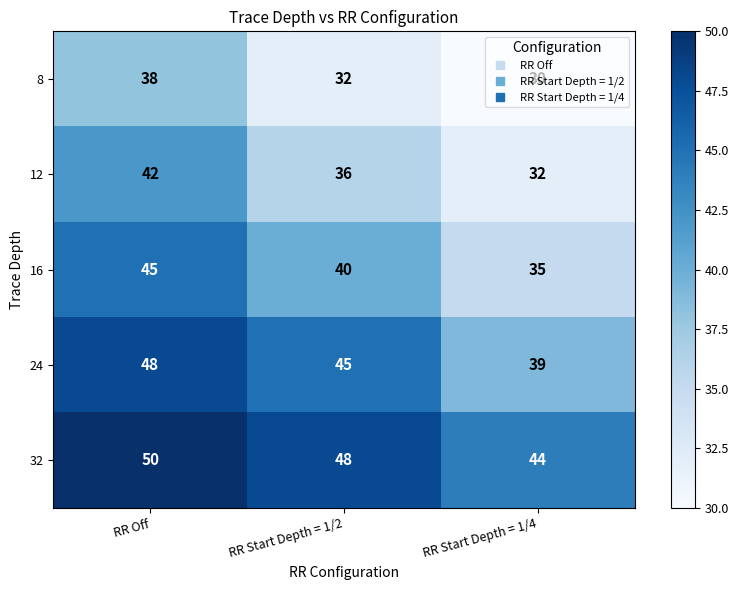

At which label does 16 reach its peak?

RR Off